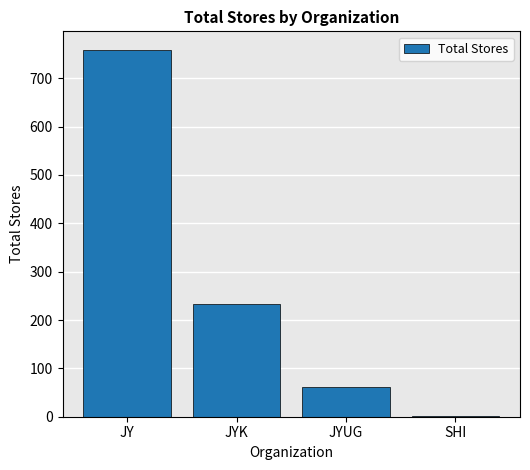

Reading left to right, list all the values displayed in this chart.

759	233	61	2